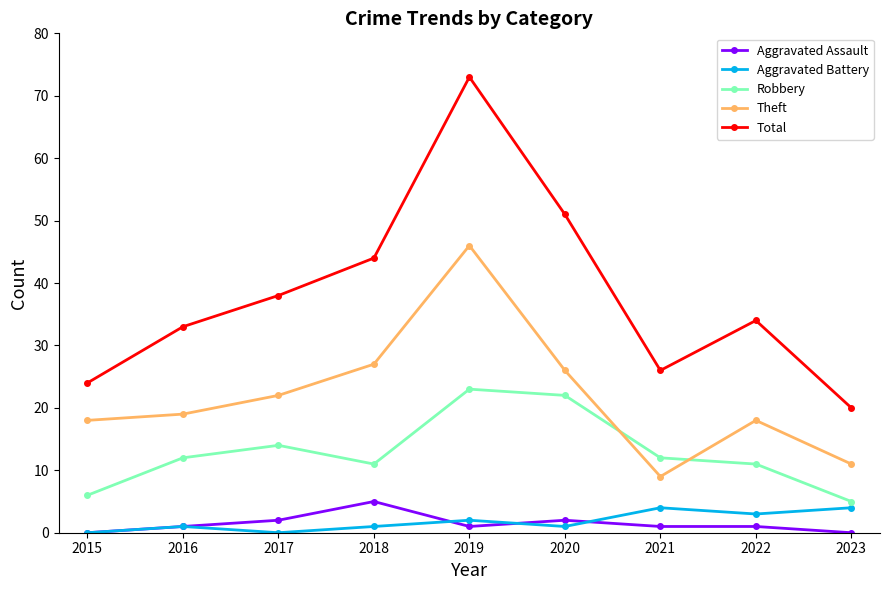

What is the difference between the second highest and minimum values in the Total series?

31